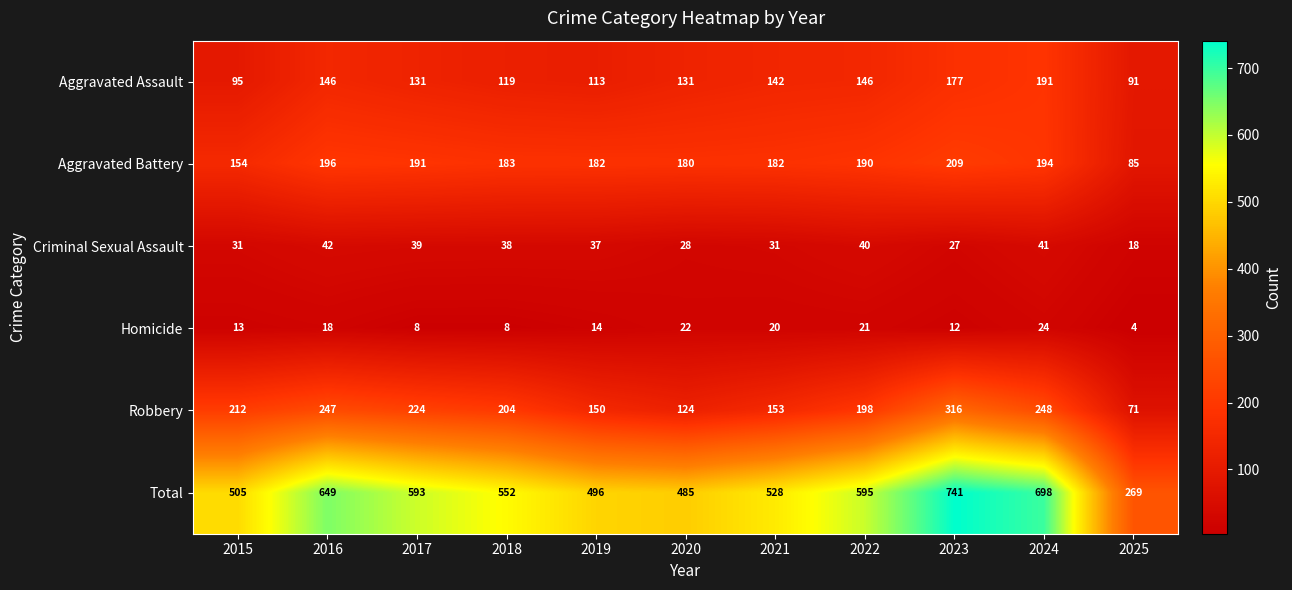

At which category does the chart reach its peak across all series?

2023